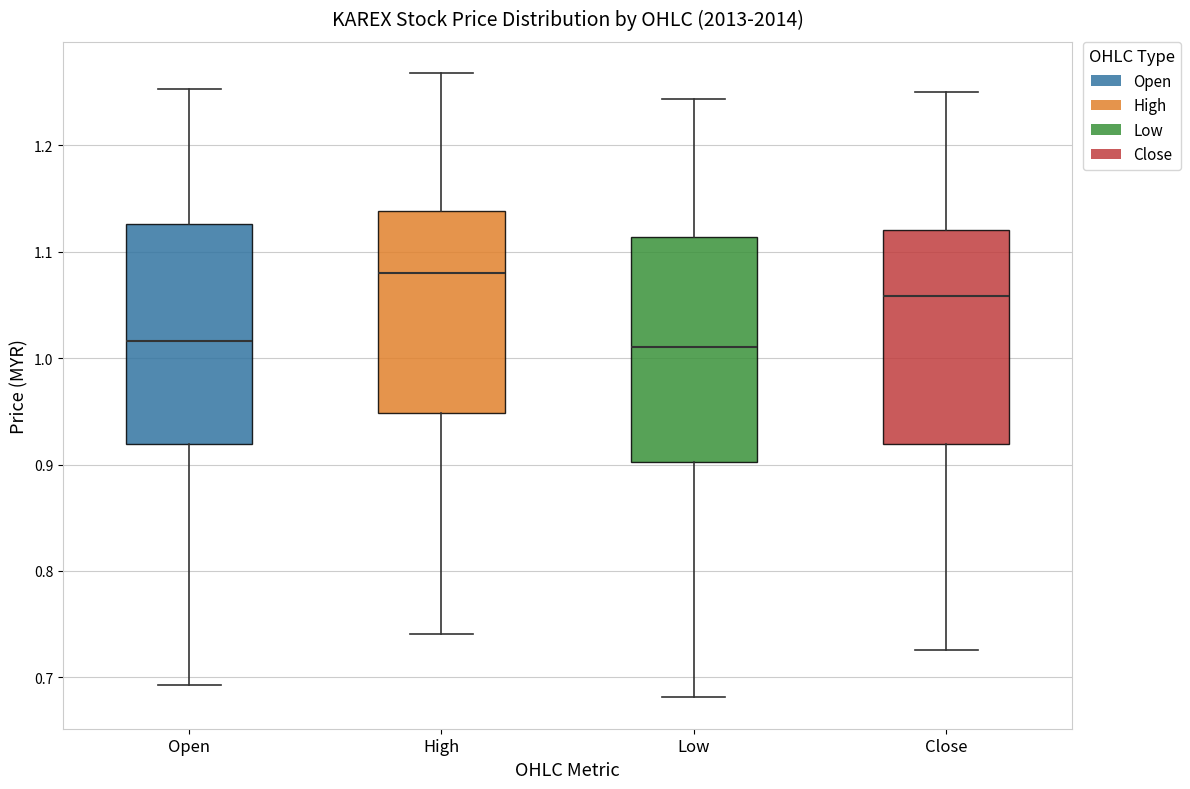

Where is the upper edge of the box for High on the y-axis? The values are not printed on the chart, so give them approximately, as read against the axis.

1.14